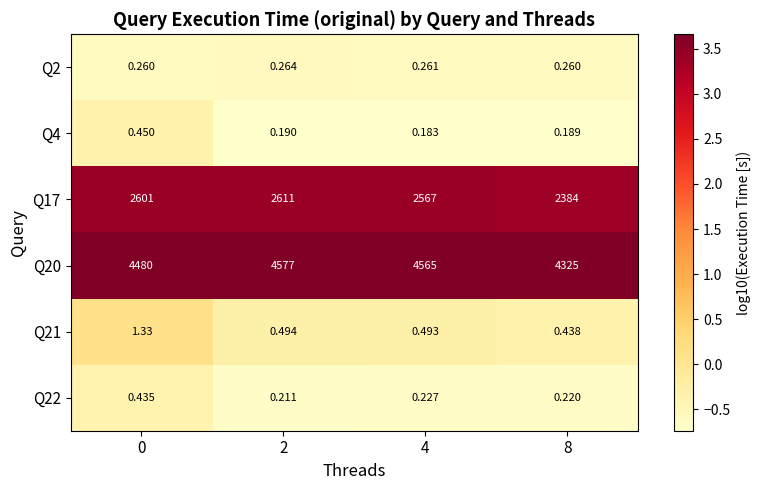

Is the value of Q17 at 0 greater than the value of Q22 at 4?

Yes